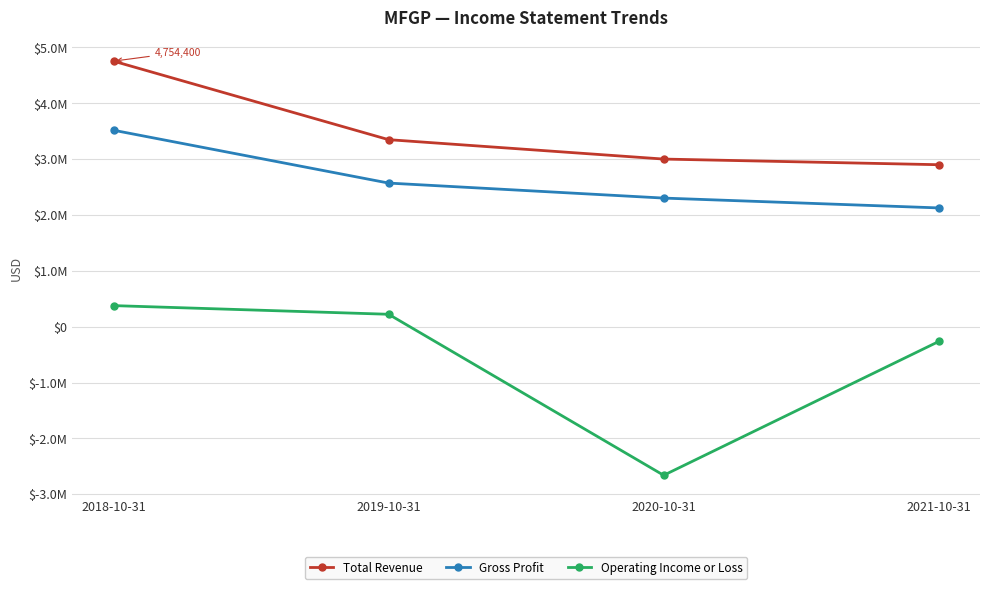

Reading left to right, list all the values displayed in this chart.

Total Revenue: 4754400	3348400	3001000	2899900
Gross Profit: 3517100	2571100	2302300	2126200
Operating Income or Loss: 376800	221700	-2661400	-265600